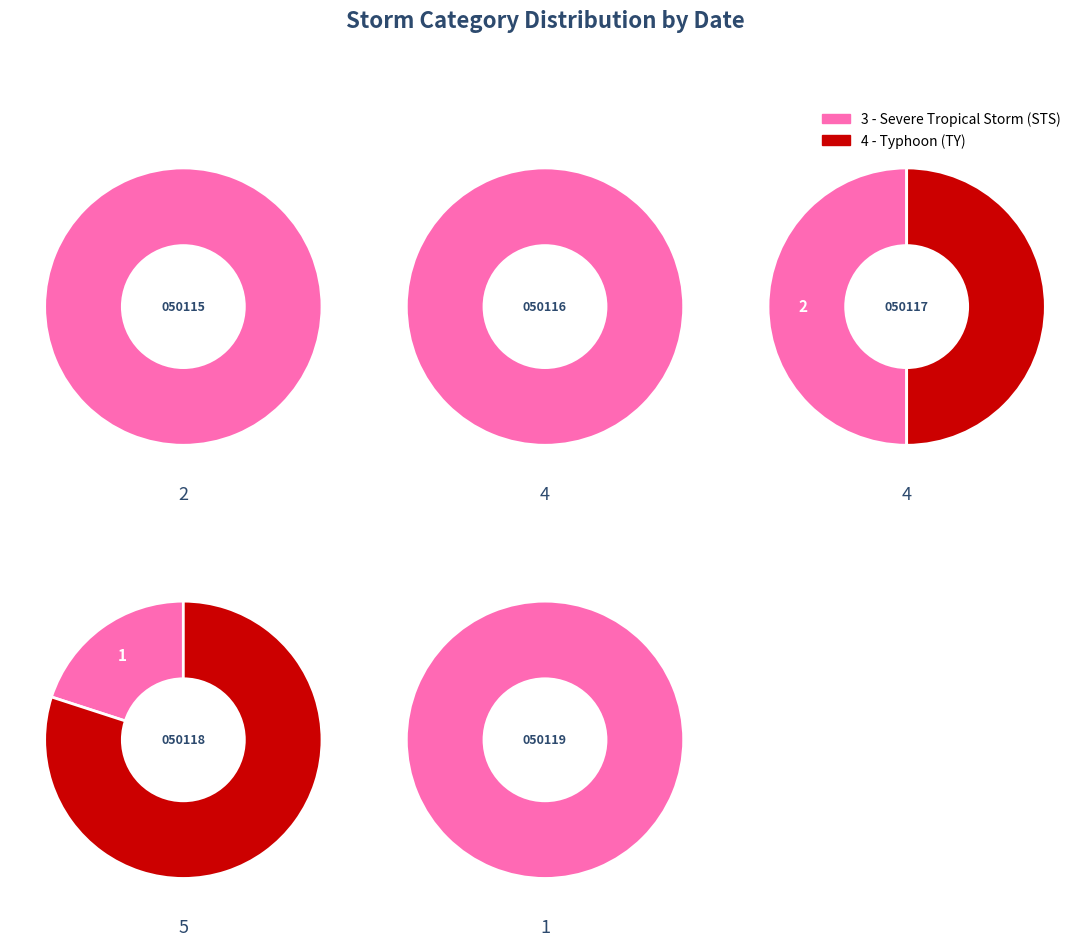

To the nearest percent, what percentage of the pie is 4?

10%